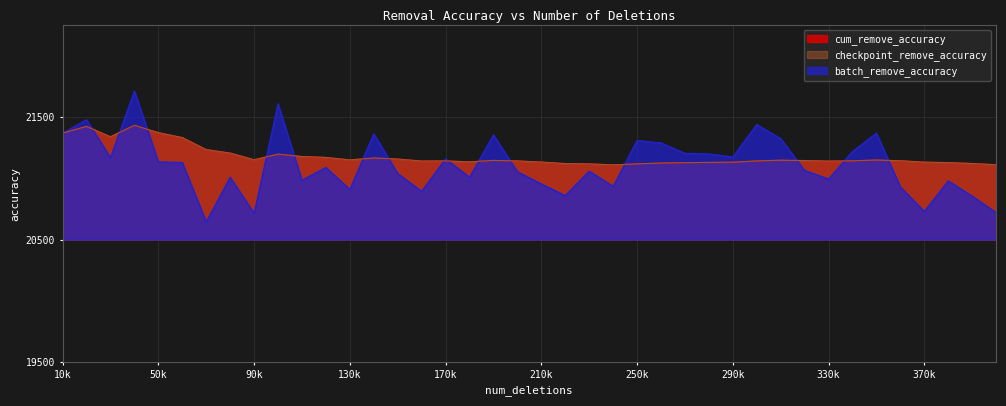

The batch_remove_accuracy series shows 36917.8 at 350000. True or false?

False